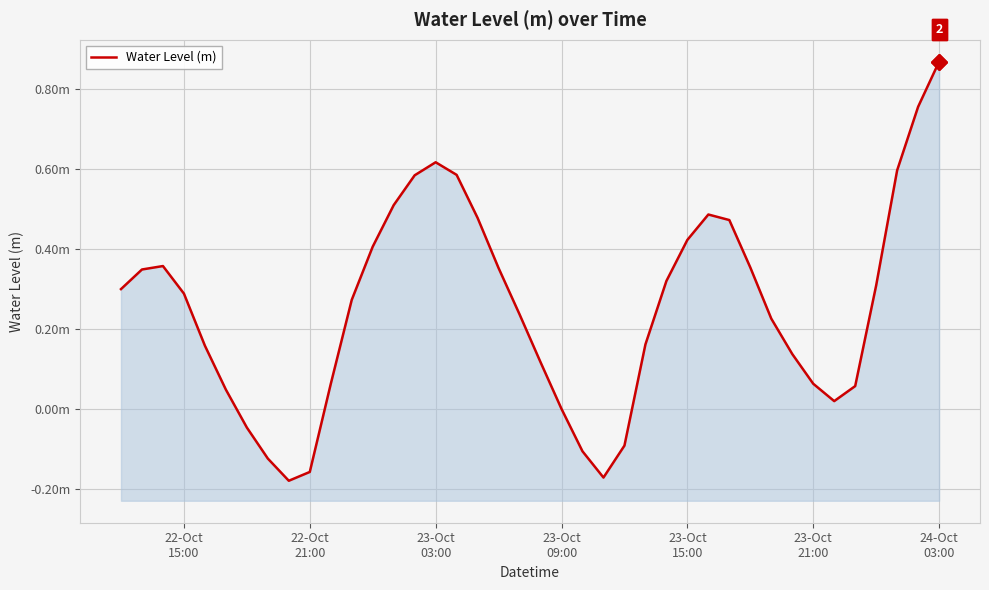

How many negative values are there?

7